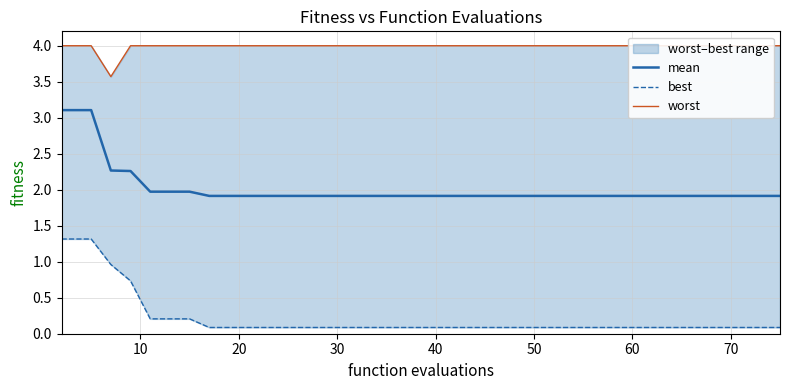

Is it true that mean equals 1.0 at 32?

False